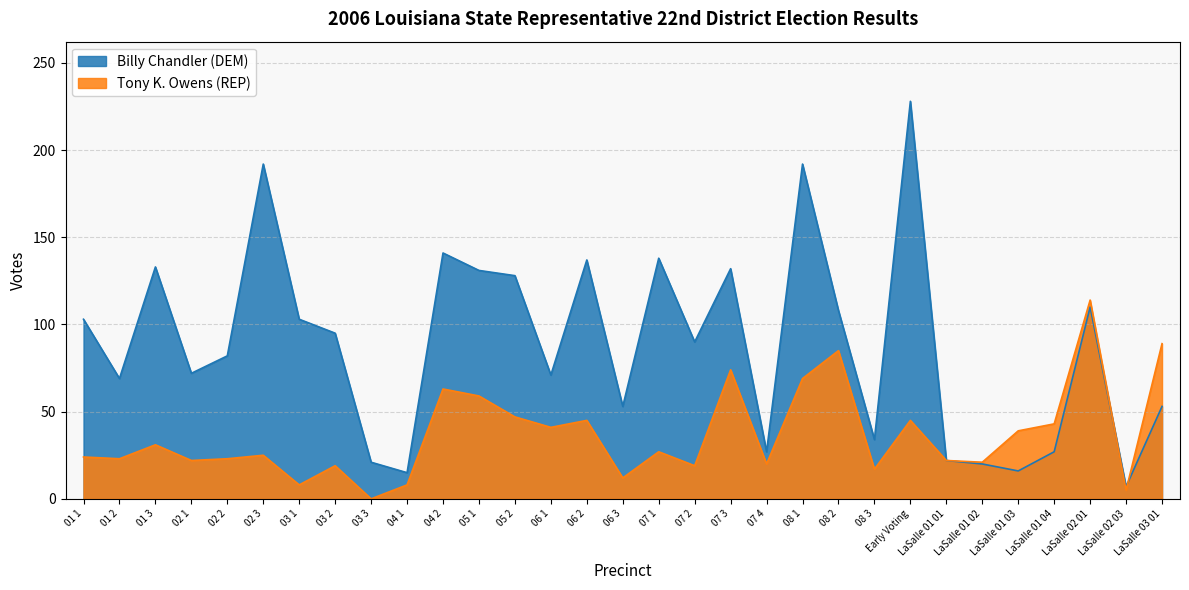

How many distinct data groups are displayed?

2